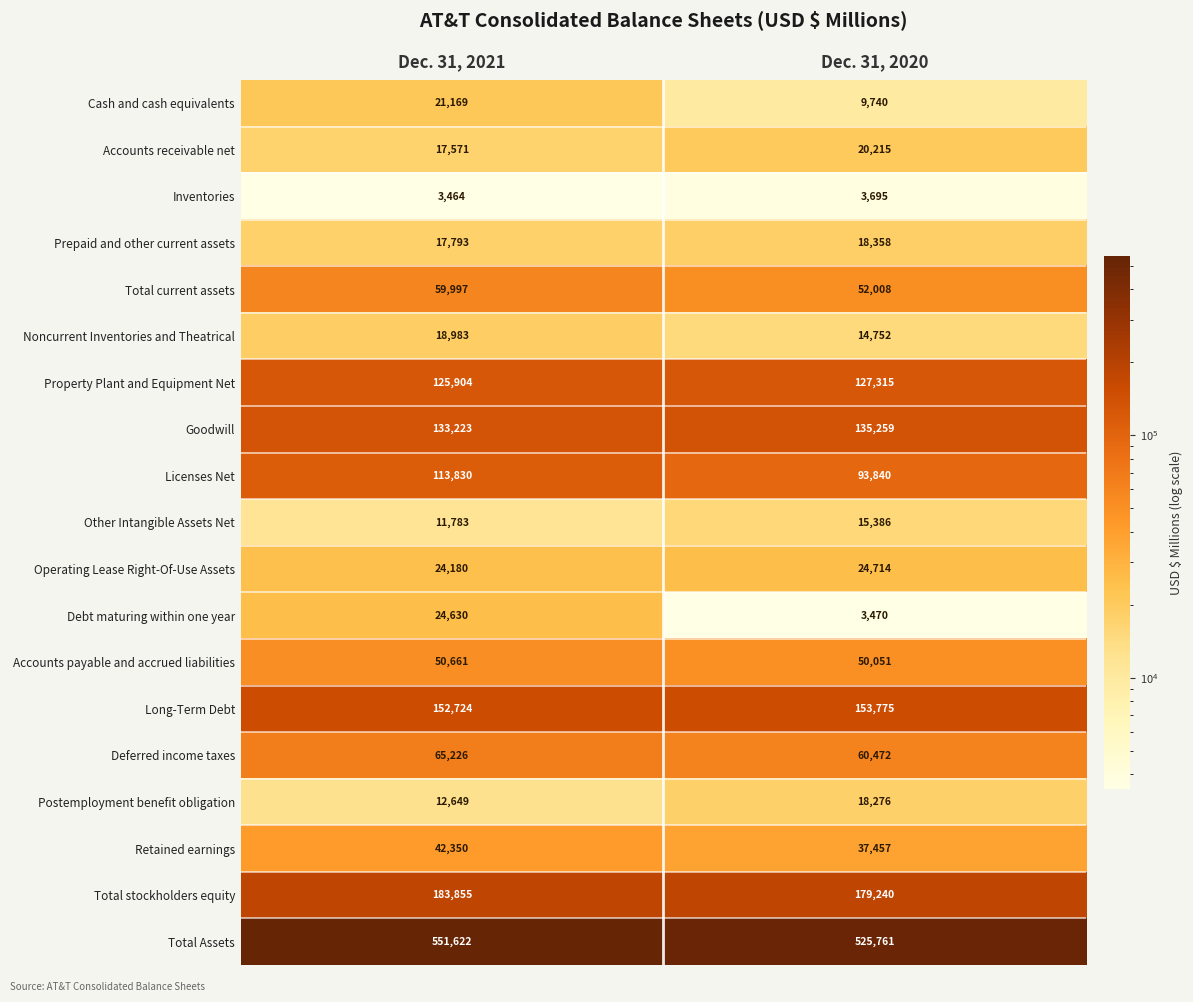

What is the difference between the highest and lowest values at Dec. 31, 2020?

522291